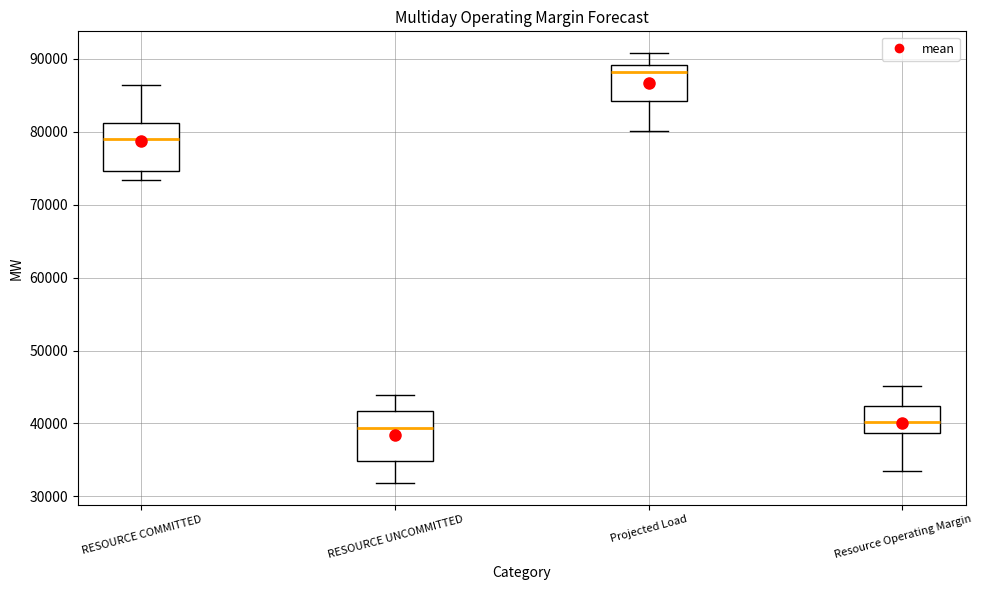

Reading left to right, transcribe this box plot: for each box, give where its median line is, the range the box spans, and where its two whiskers end, as read against the y-axis. The values are not printed on the chart, so give them approximately, as read against the axis.

RESOURCE COMMITTED: median 79000, box 75000 to 81000, whiskers 73000 to 86000
RESOURCE UNCOMMITTED: median 39000, box 35000 to 42000, whiskers 32000 to 44000
Projected Load: median 88000, box 84000 to 89000, whiskers 80000 to 91000
Resource Operating Margin: median 40000, box 39000 to 42000, whiskers 33000 to 45000